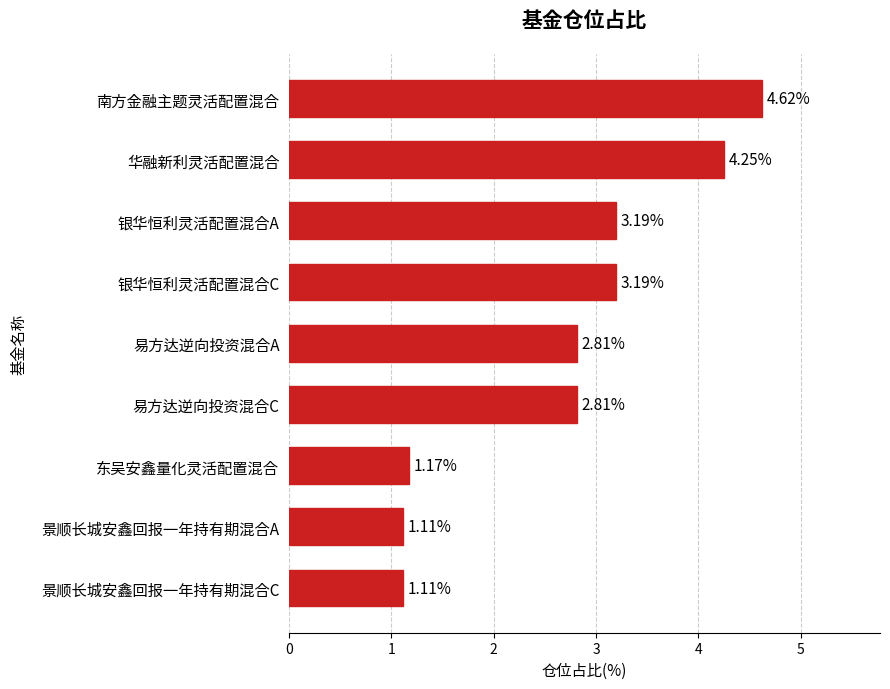

What is the difference between the maximum and minimum values?

3.5